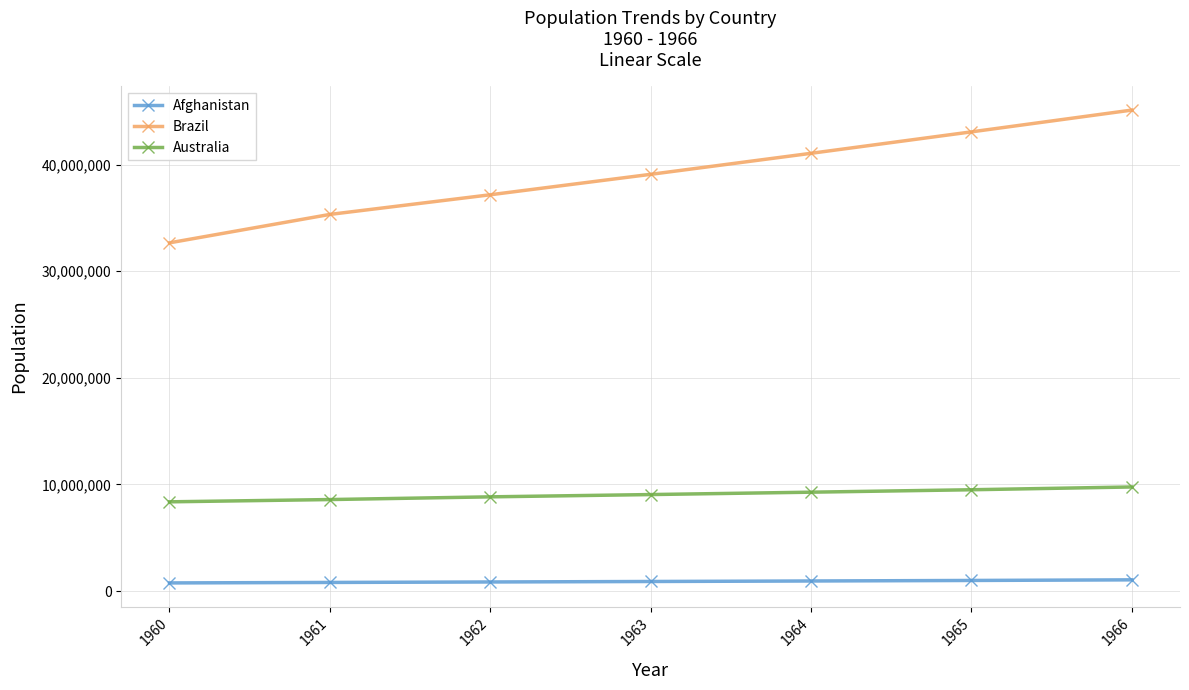

What is the value of the Afghanistan point at the 7th from the left?

1058743.5